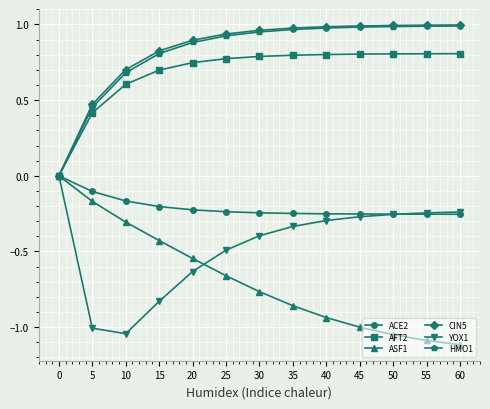

What are all the series names shown in the legend?

ACE2, AFT2, ASF1, CIN5, YOX1, HMO1